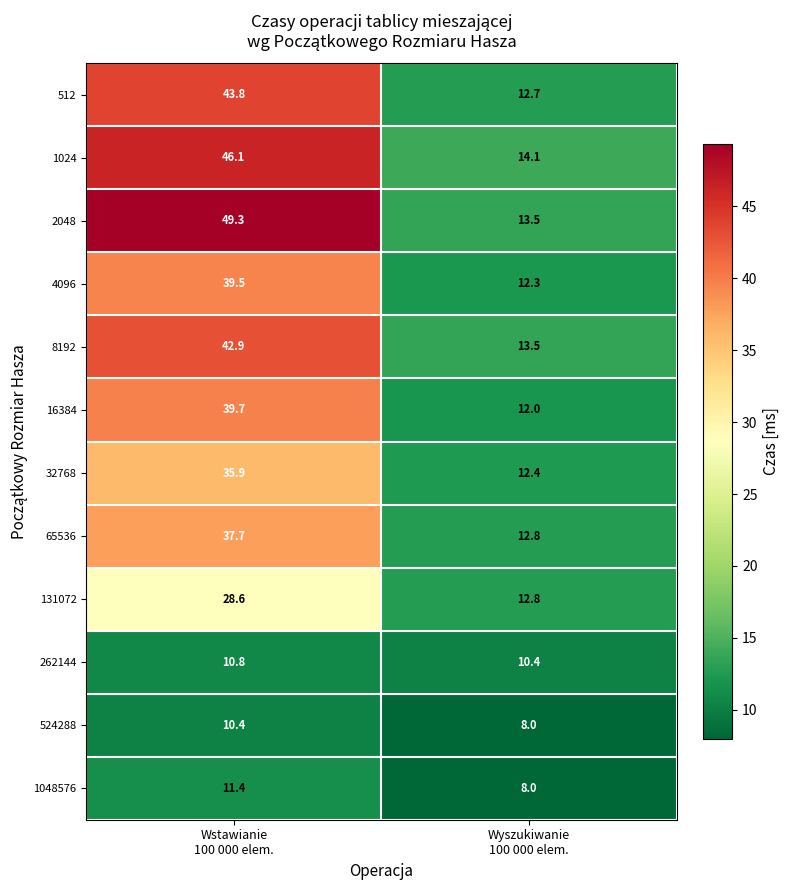

Which label corresponds to the smallest value in the chart?

Wyszukiwanie
100 000 elem.